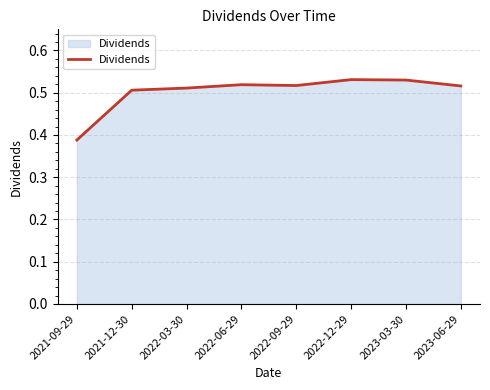

What is the sum of all values?

4.0